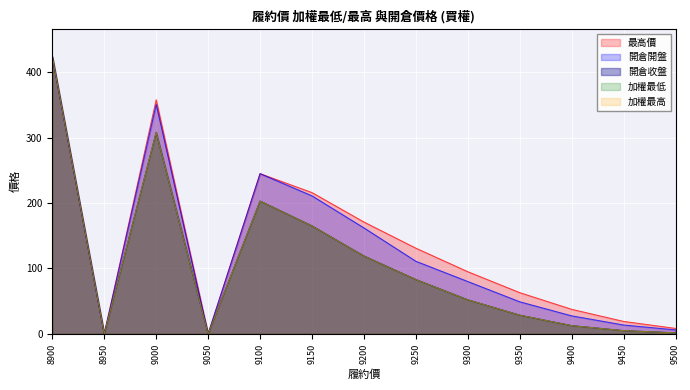

At which label is 加權最高 closest to 212?

9100